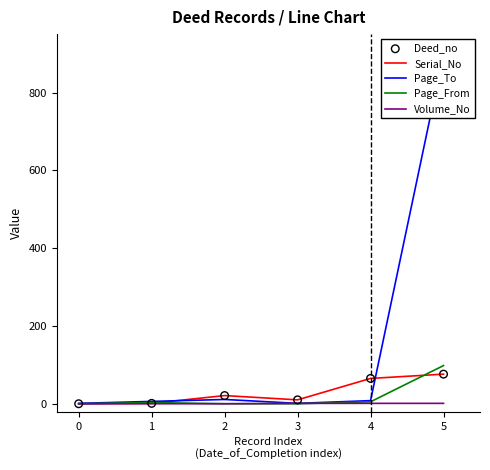

Which series has the largest Y range (max minus min)?

Page_To